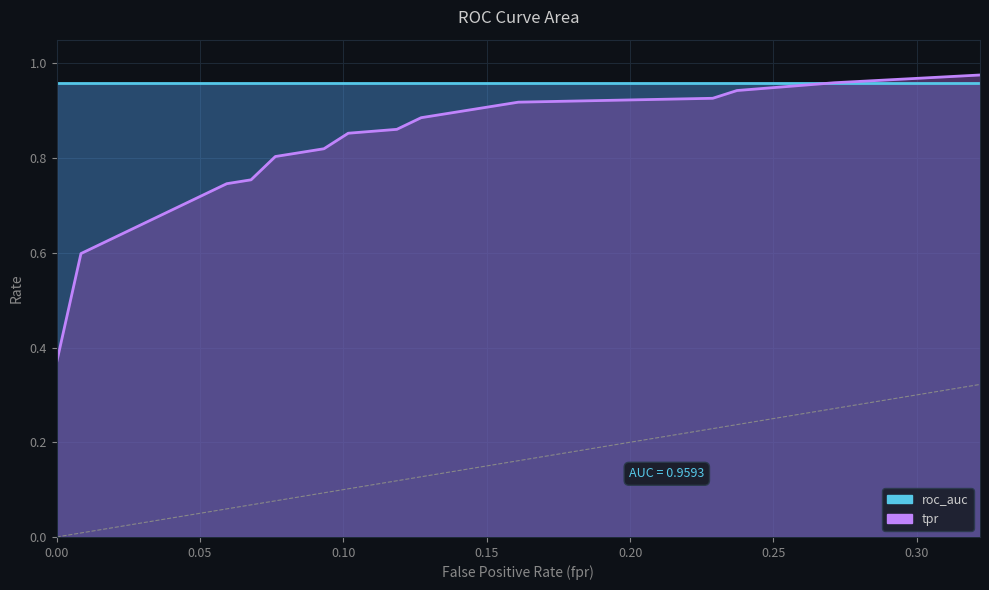

How many data points does each series have?

17